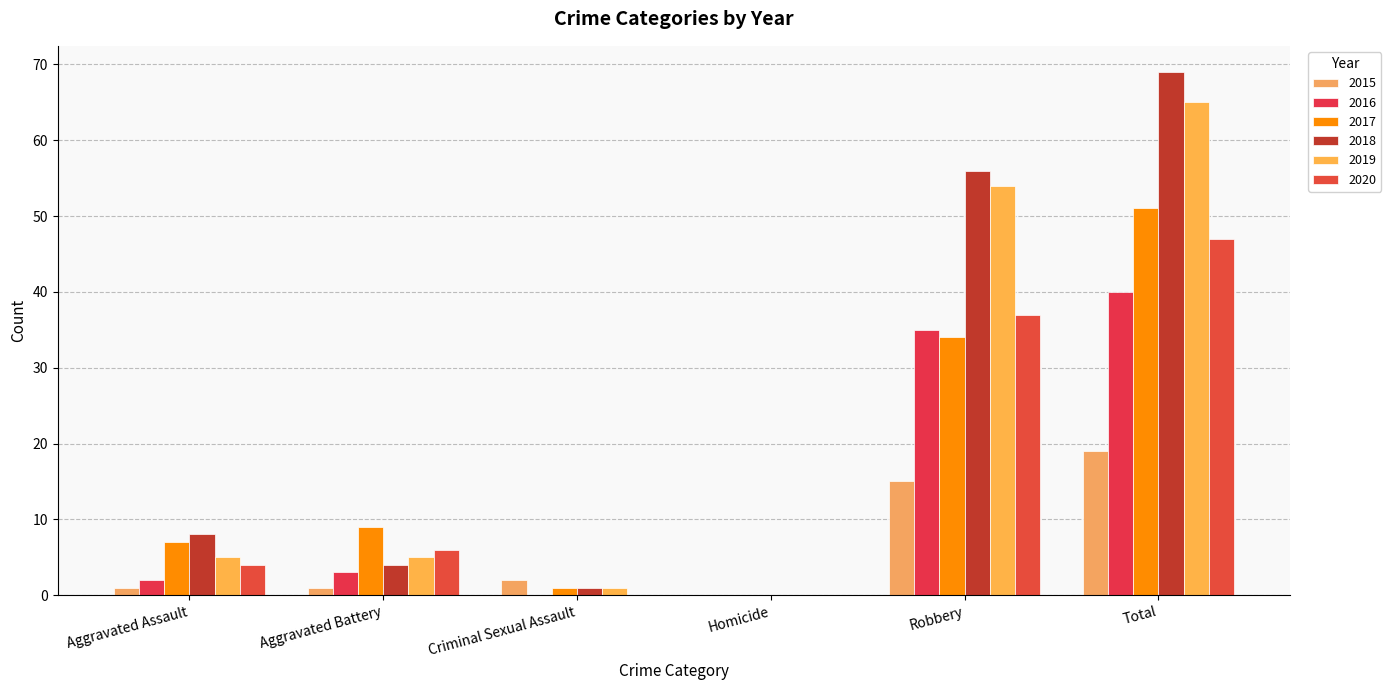

True or false: 2020 has a value of 4 at Aggravated Assault.

True